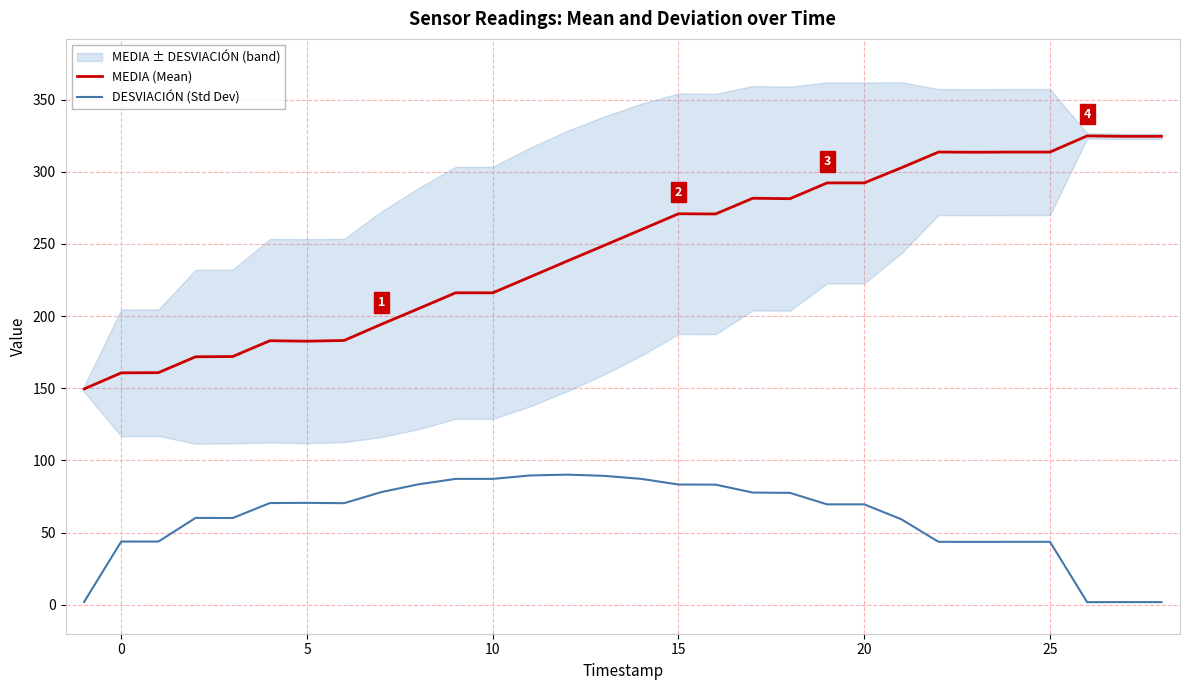

True or false: DESVIACIÓN (Std Dev) and MEDIA (Mean) cross at least once.

False